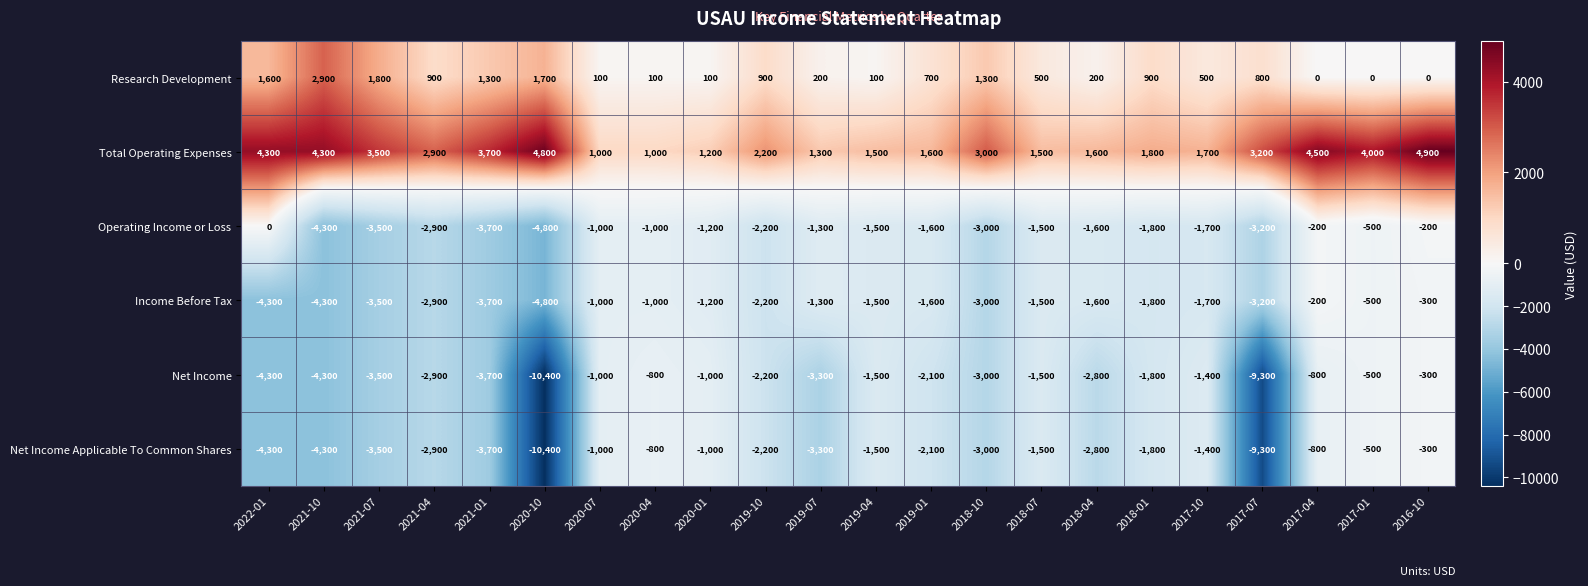

At which category is the sum across all series the highest?

2016-10